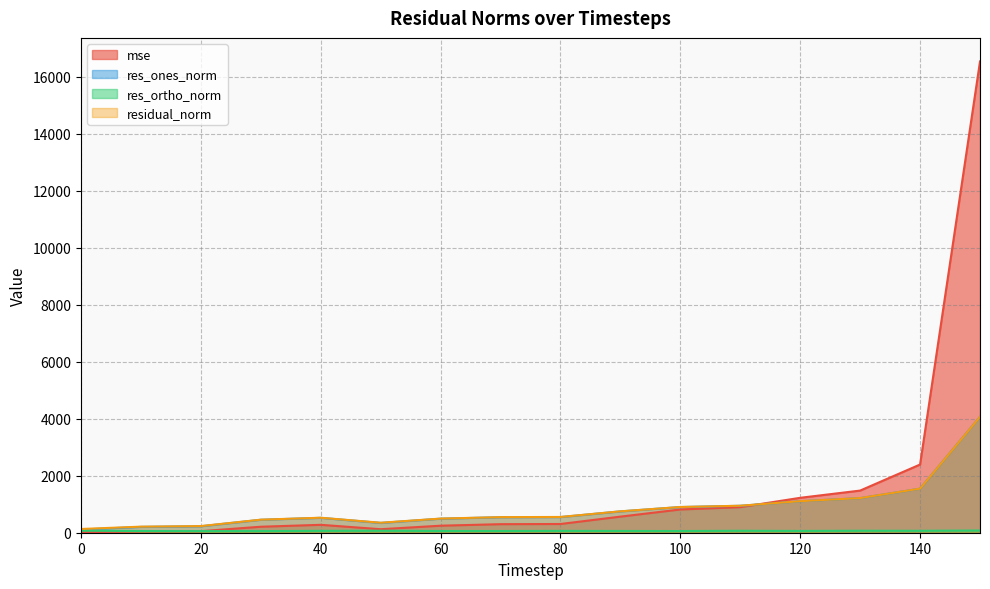

What is the smallest value displayed?

17.2